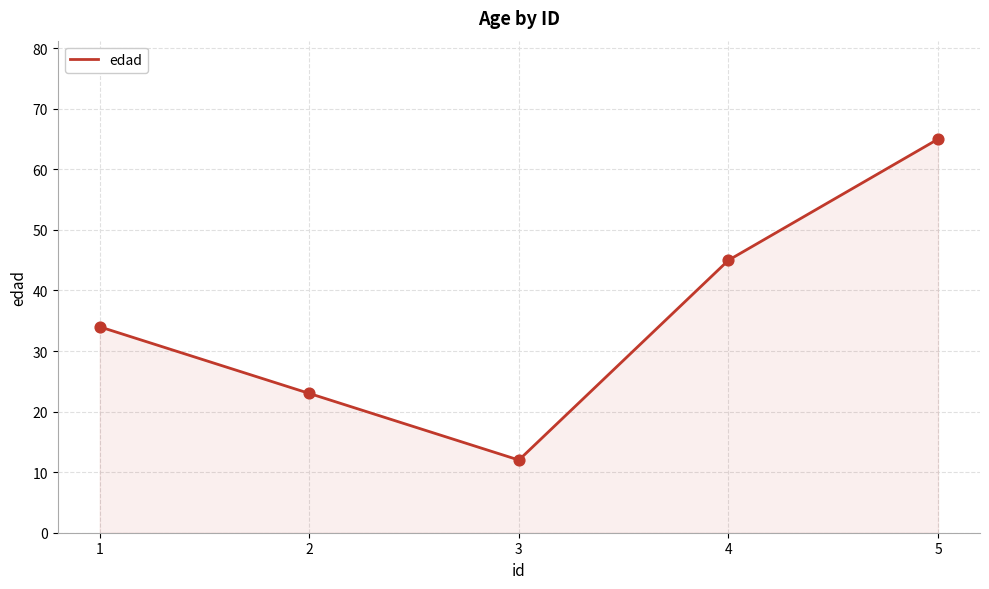

What is the change in value from 1 to 3?

-22